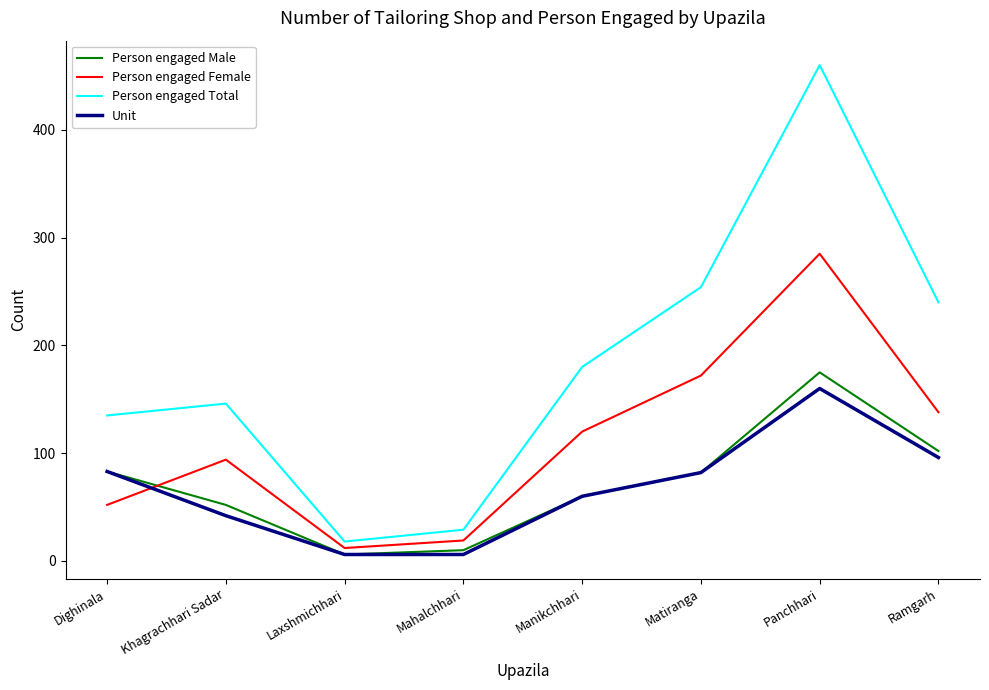

At Mahalchhari, list the series in order from smallest to largest.

Unit, Person engaged Male, Person engaged Female, Person engaged Total